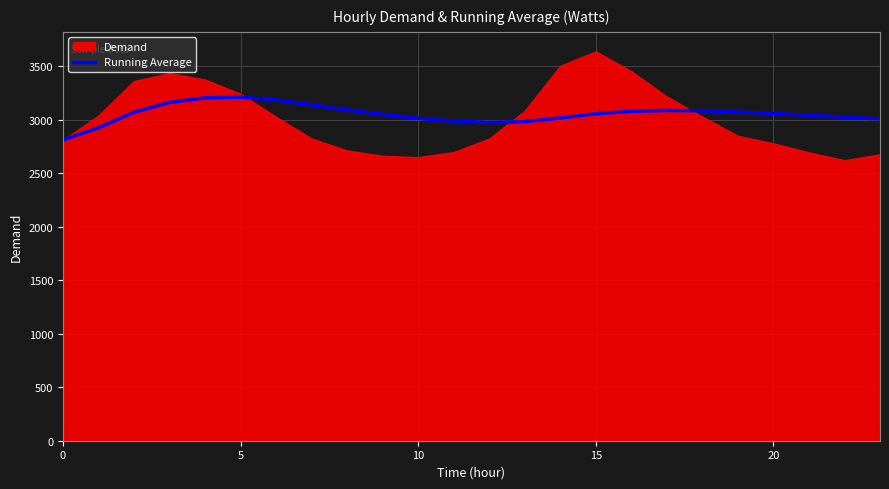

True or false: the data has more than 2 interior local peaks.

False